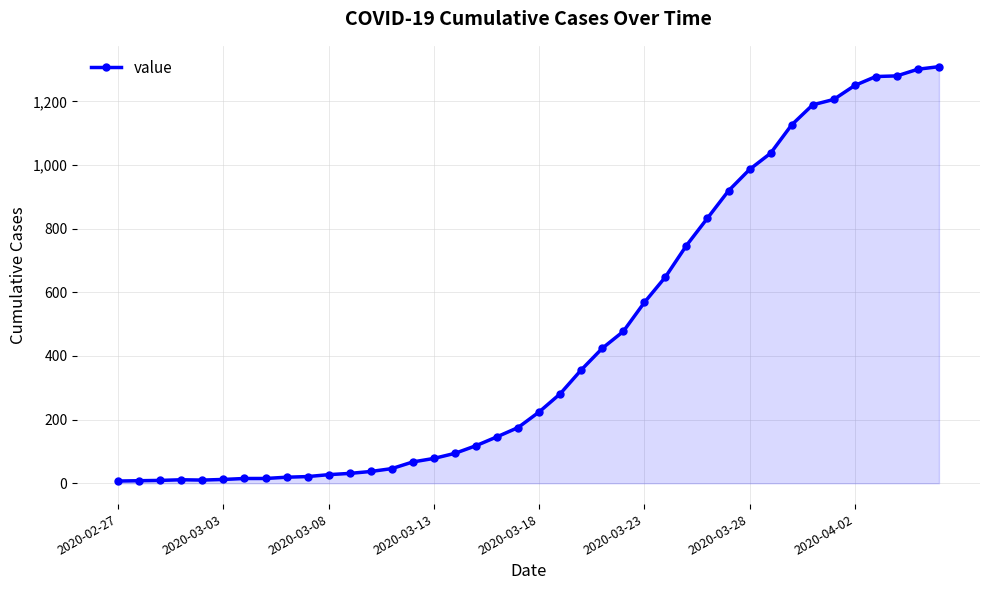

What is the difference between the second highest and second lowest values?

1293